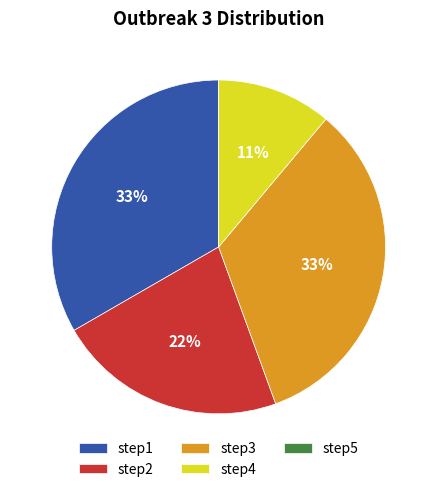

Is there any slice that represents more than half of the pie?

No